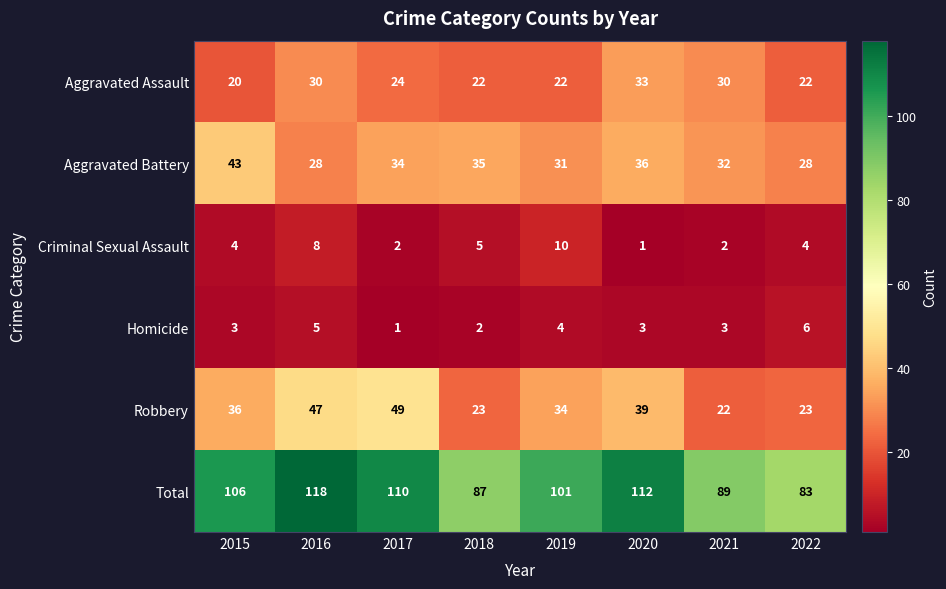

What is the minimum value for Aggravated Assault?

20